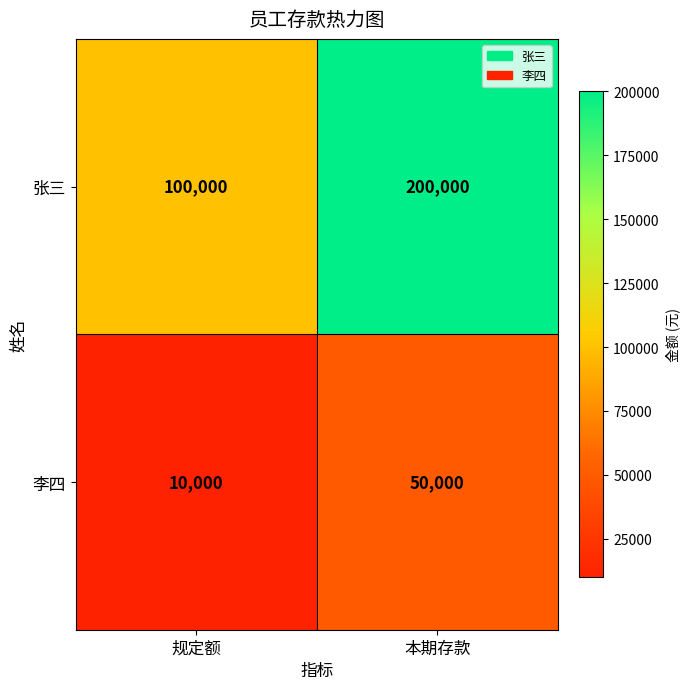

At how many categories does at least one series exceed 134301?

1